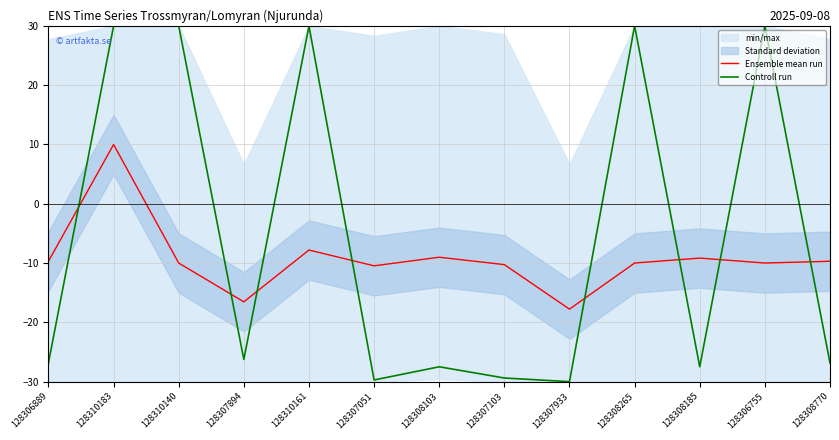

The value of Ensemble mean run at 128308770 is -15.7. True or false?

False